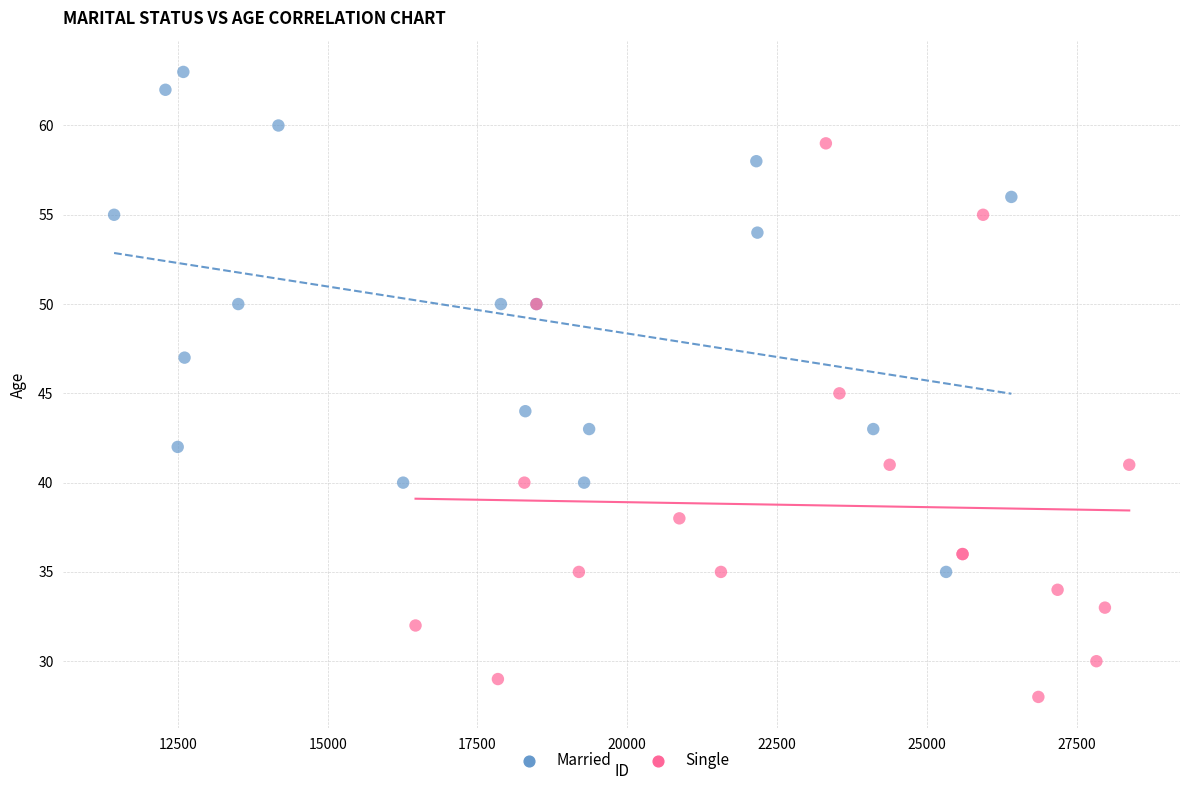

Which series has the widest spread of Y values?

Single